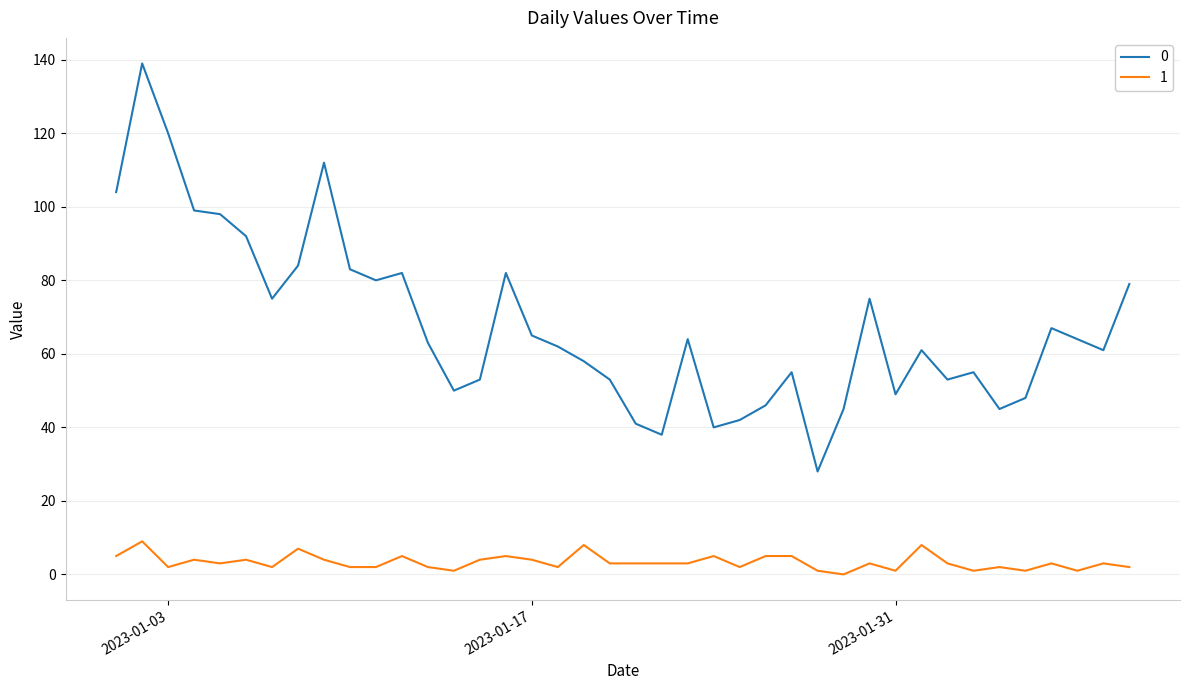

What is the greatest value displayed?

139